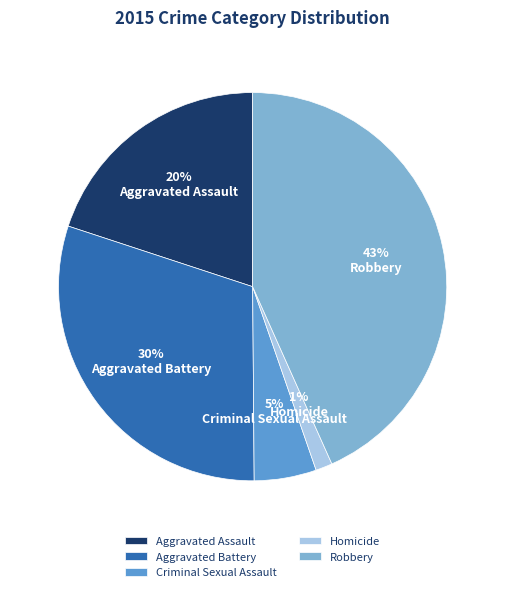

The Criminal Sexual Assault slice represents 5% of the pie. True or false?

True